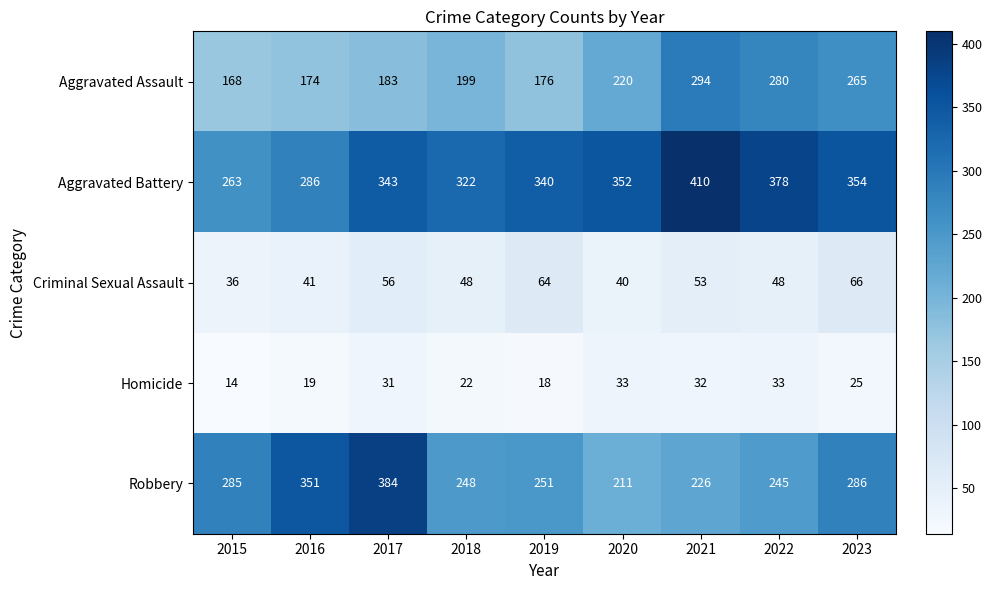

What value does the Aggravated Battery series have at 2018?

322